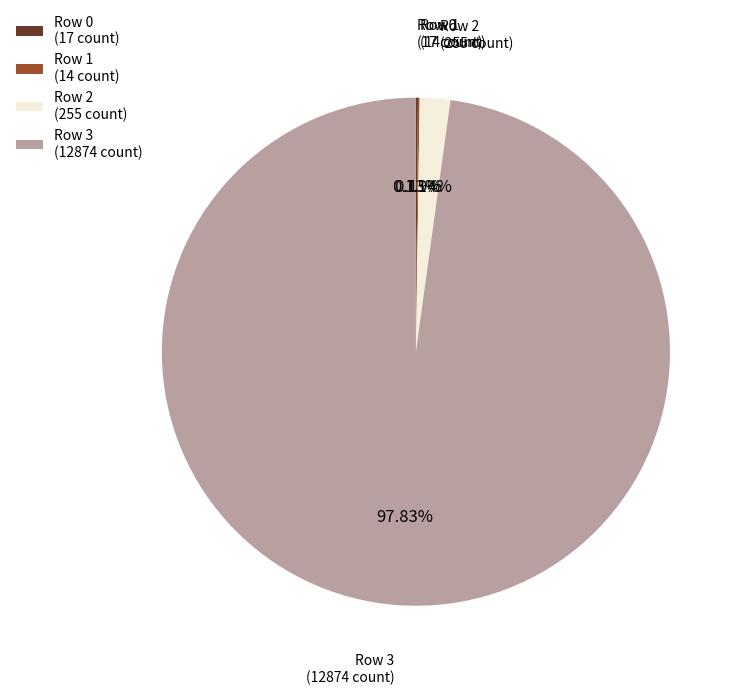

Is there any slice that represents more than half of the pie?

Yes